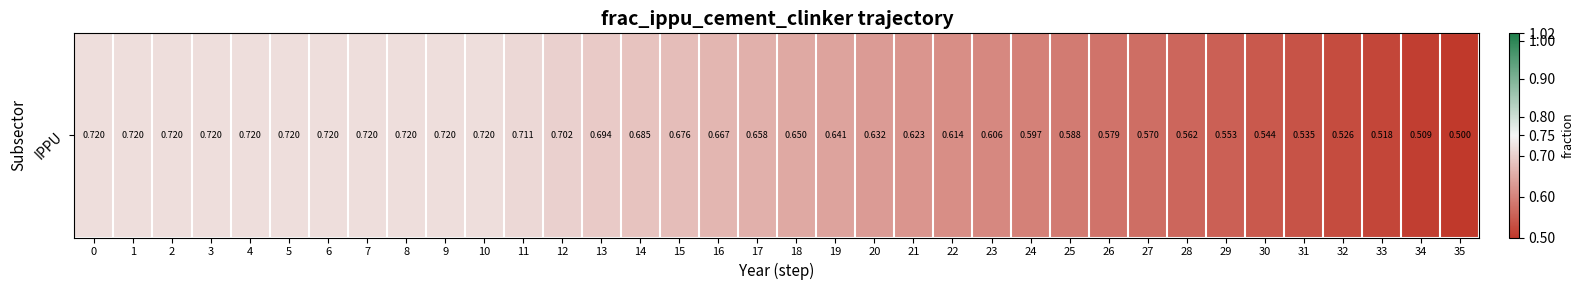

What value does the data have at 13?

0.7